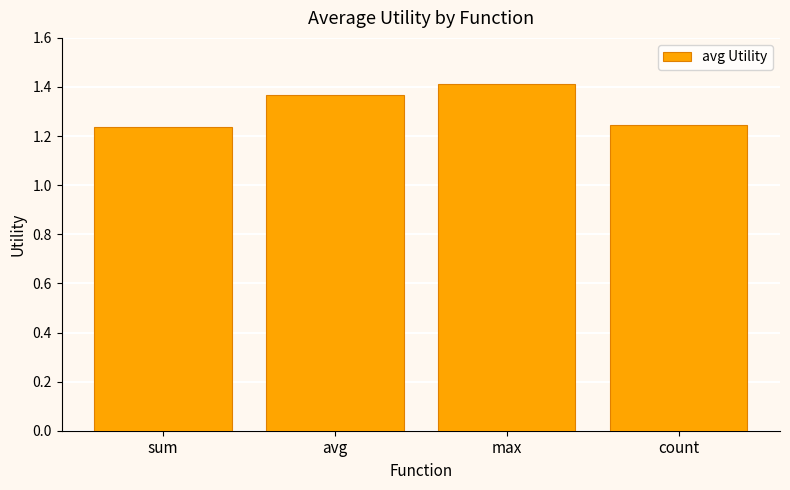

Count the values in the range 1 to 2.

4